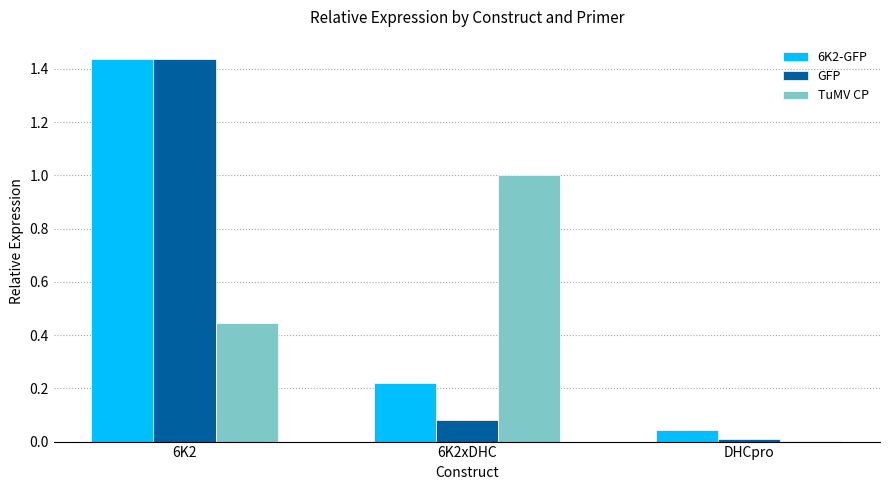

Are the bars horizontal?

No